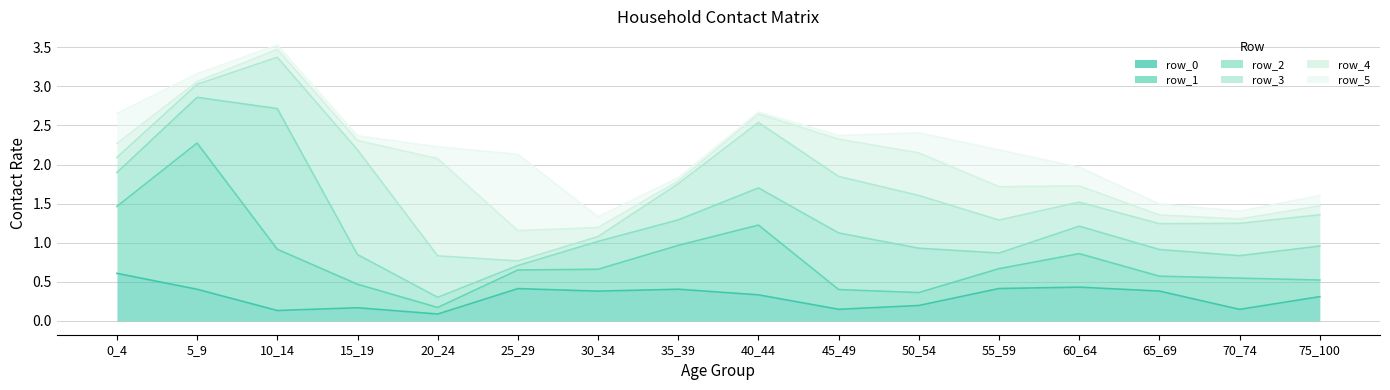

How many interior local peaks does the row_5 series have?

2